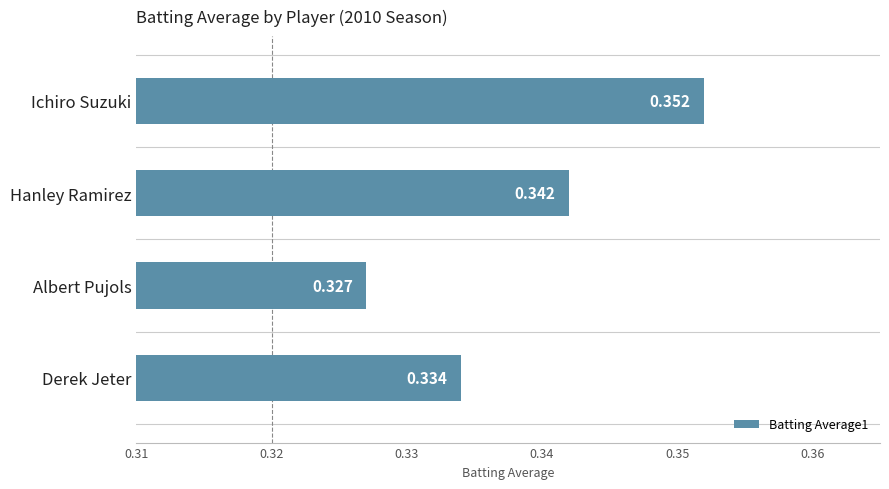

Which category has the highest value across all series?

Ichiro Suzuki